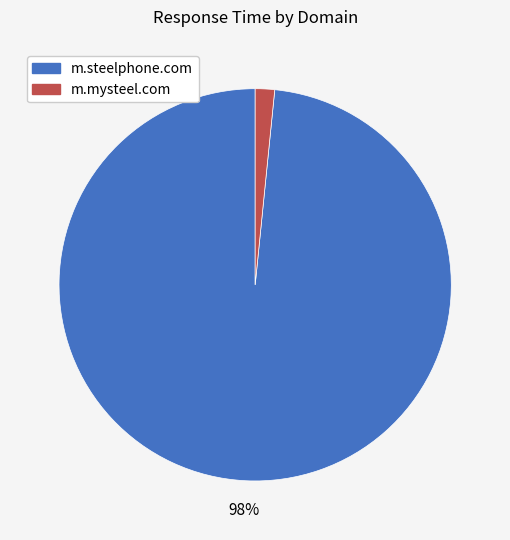

To the nearest percent, what is the average slice percentage?

50%